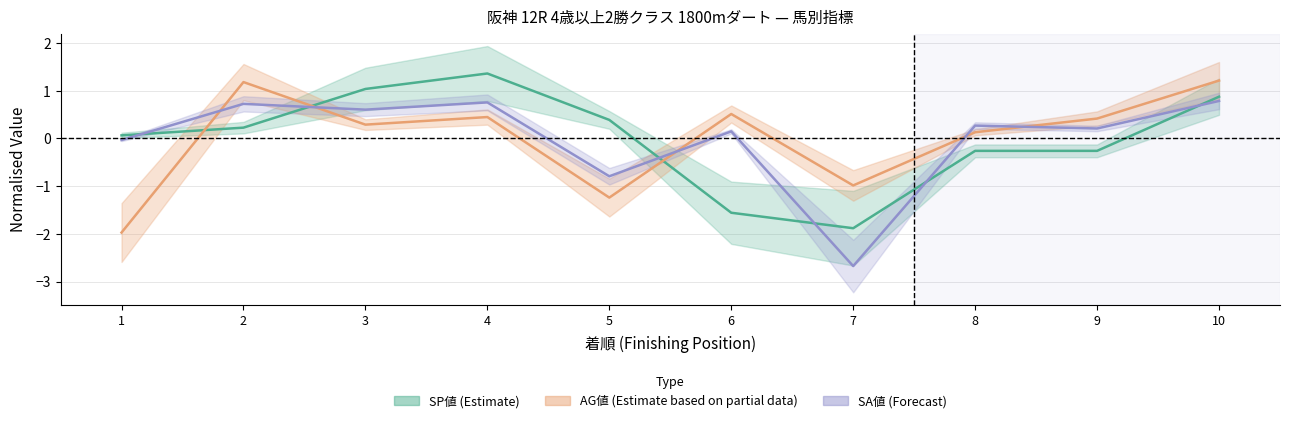

What is the sum of the SP値 values at 10 and 3?

1.9